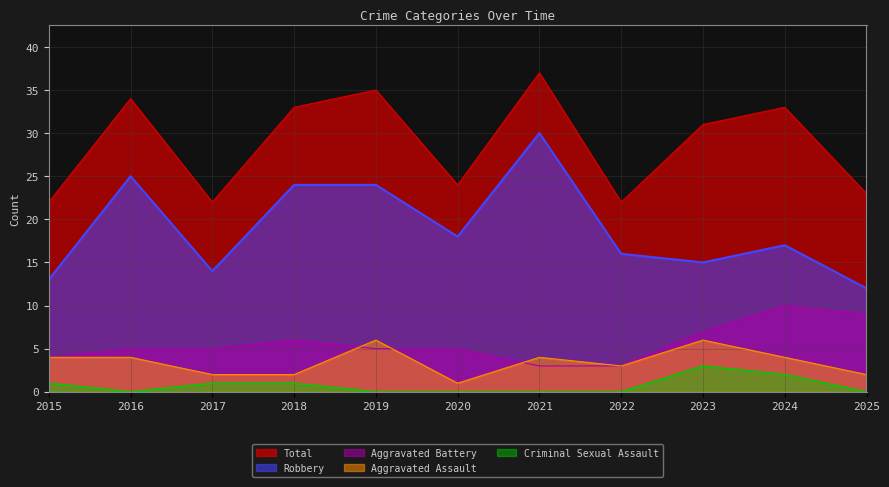

Reading left to right, what are all the values shown in this chart?

Aggravated Assault: 2015=4	2016=4	2017=2	2018=2	2019=6	2020=1	2021=4	2022=3	2023=6	2024=4	2025=2
Aggravated Battery: 2015=4	2016=5	2017=5	2018=6	2019=5	2020=5	2021=3	2022=3	2023=7	2024=10	2025=9
Criminal Sexual Assault: 2015=1	2016=0	2017=1	2018=1	2019=0	2020=0	2021=0	2022=0	2023=3	2024=2	2025=0
Robbery: 2015=13	2016=25	2017=14	2018=24	2019=24	2020=18	2021=30	2022=16	2023=15	2024=17	2025=12
Total: 2015=22	2016=34	2017=22	2018=33	2019=35	2020=24	2021=37	2022=22	2023=31	2024=33	2025=23